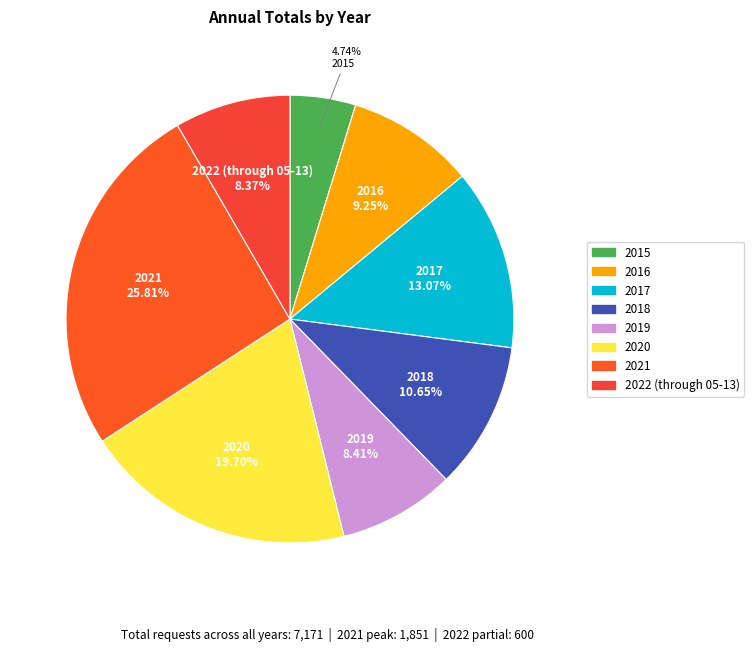

Approximately how many times larger is the value at 2019 compared to 2015?

1.8